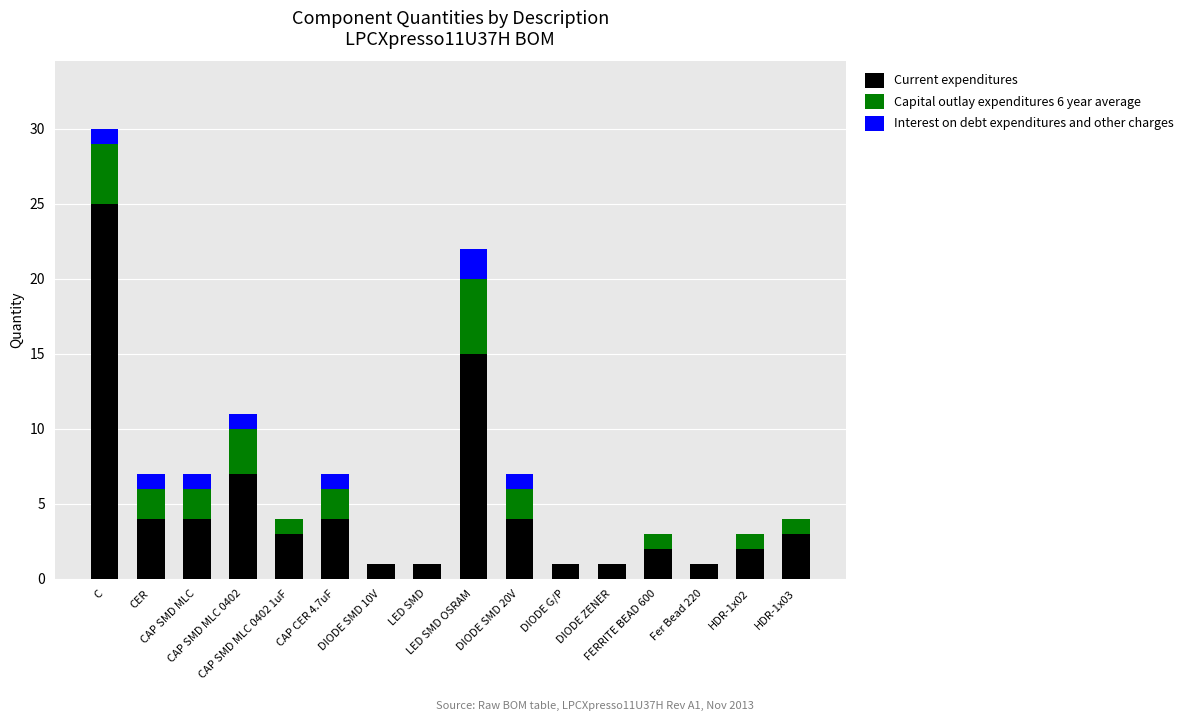

List the series in order of their overall mean, highest first.

Current expenditures, Capital outlay expenditures 6 year average, Interest on debt expenditures and other charges